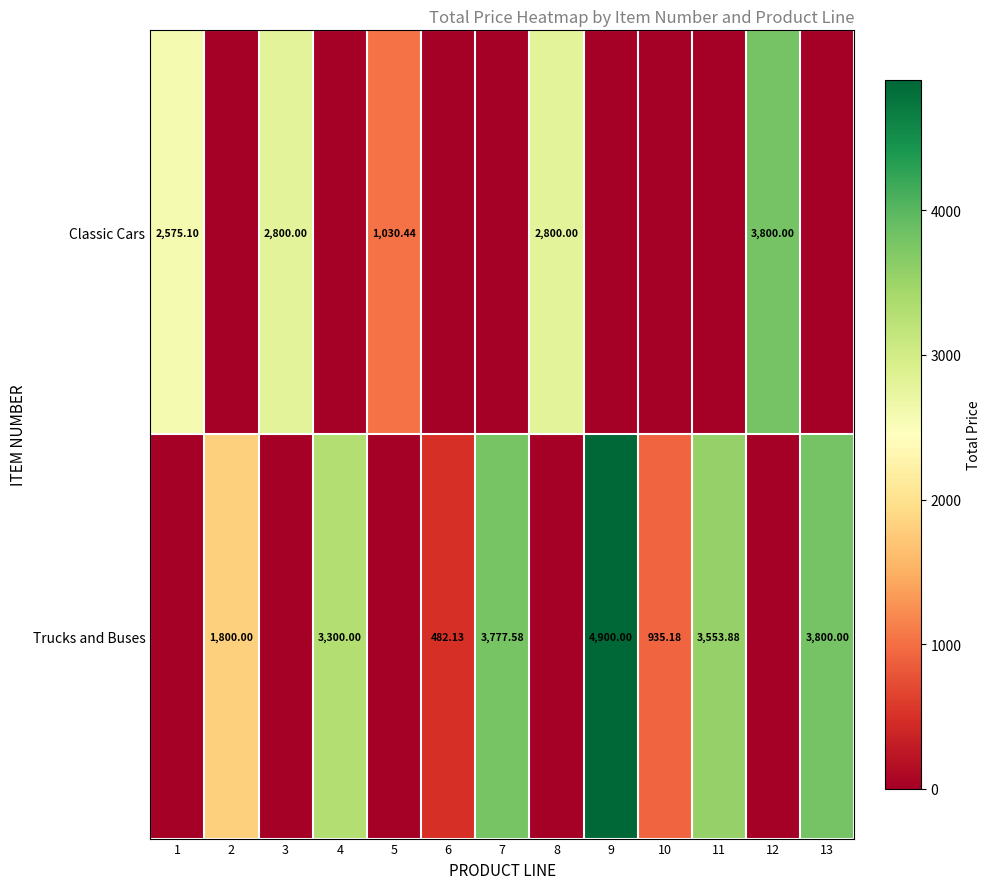

What is the highest value of the Classic Cars series?

3800.0